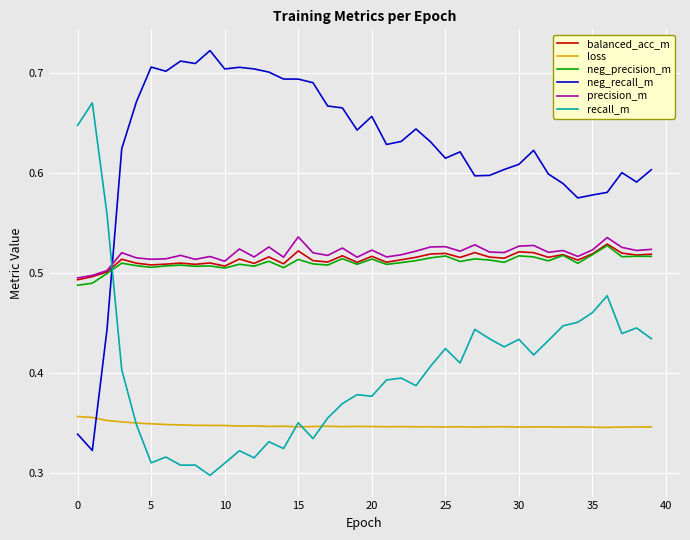

True or false: balanced_acc_m and neg_recall_m cross at least once.

True